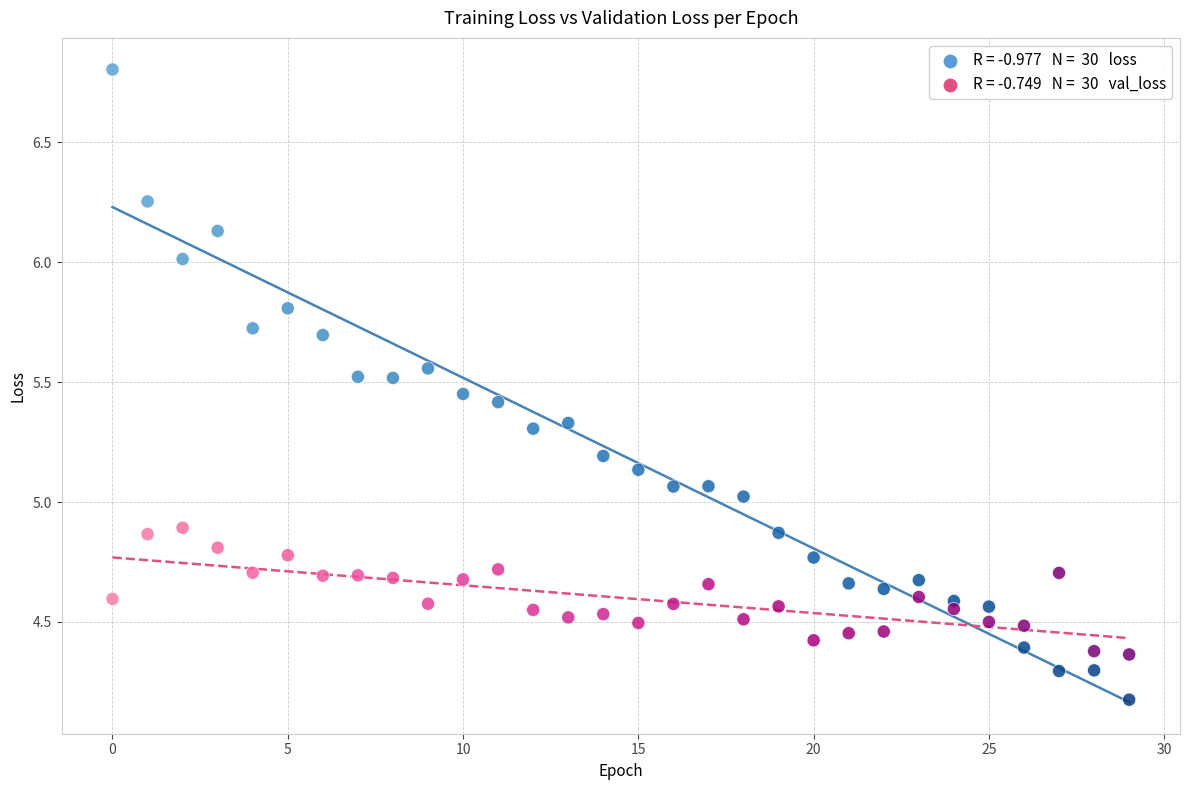

Across all data points, what is the range of Y values (max minus min)?

2.6